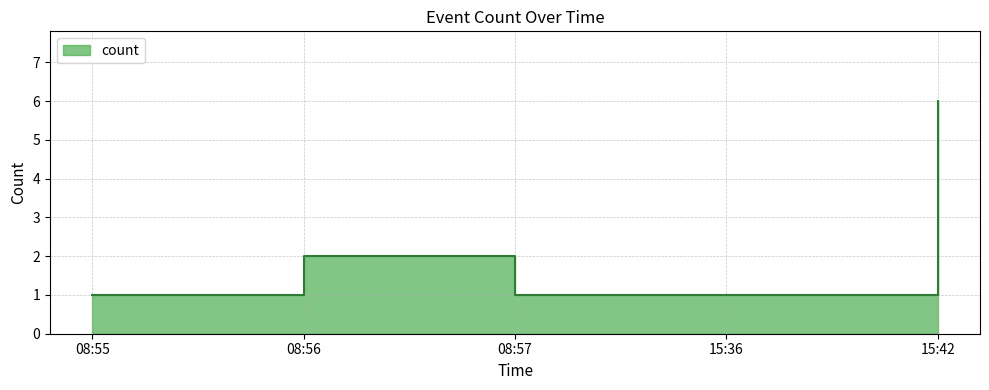

What is the label of the 1st point from the left?

08:55